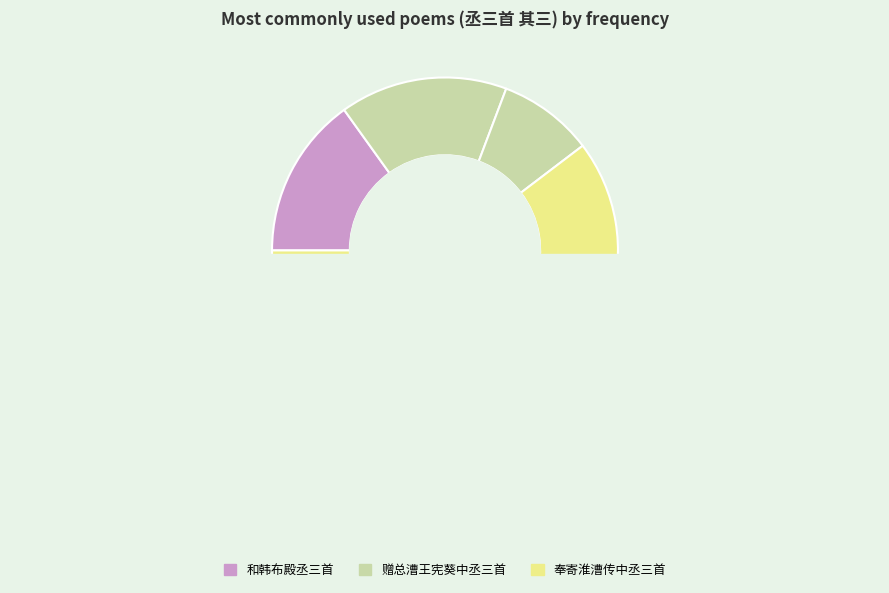

How many segments does this pie chart have?

8